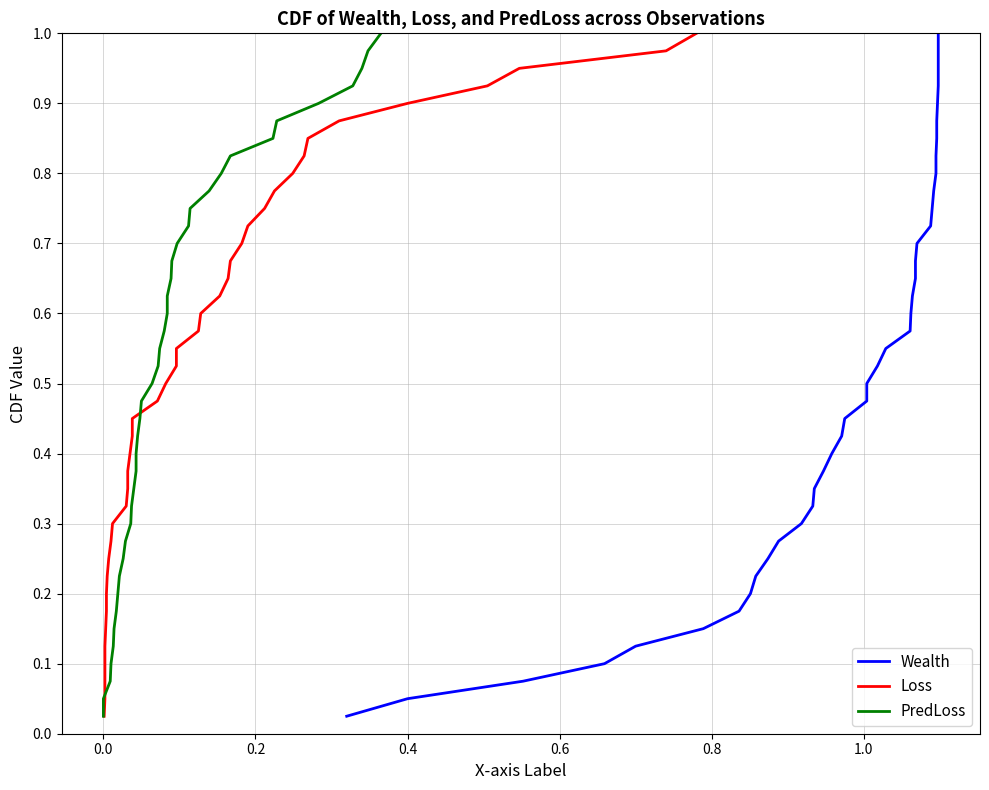

What is the value of the Loss point at the 23rd from the left?

0.6